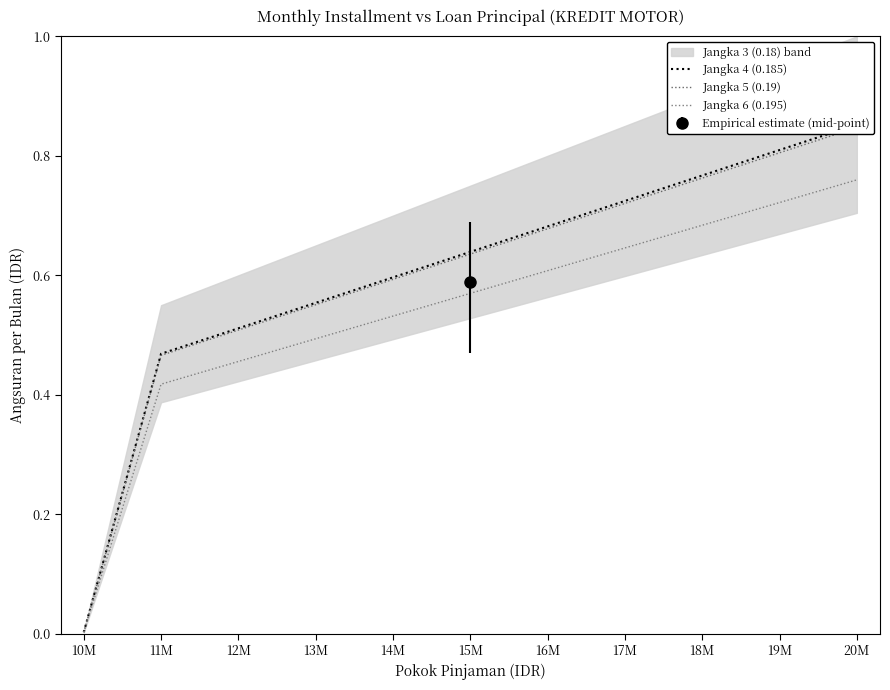

What is the sum of all Jangka 4 (0.185) values?

6.6